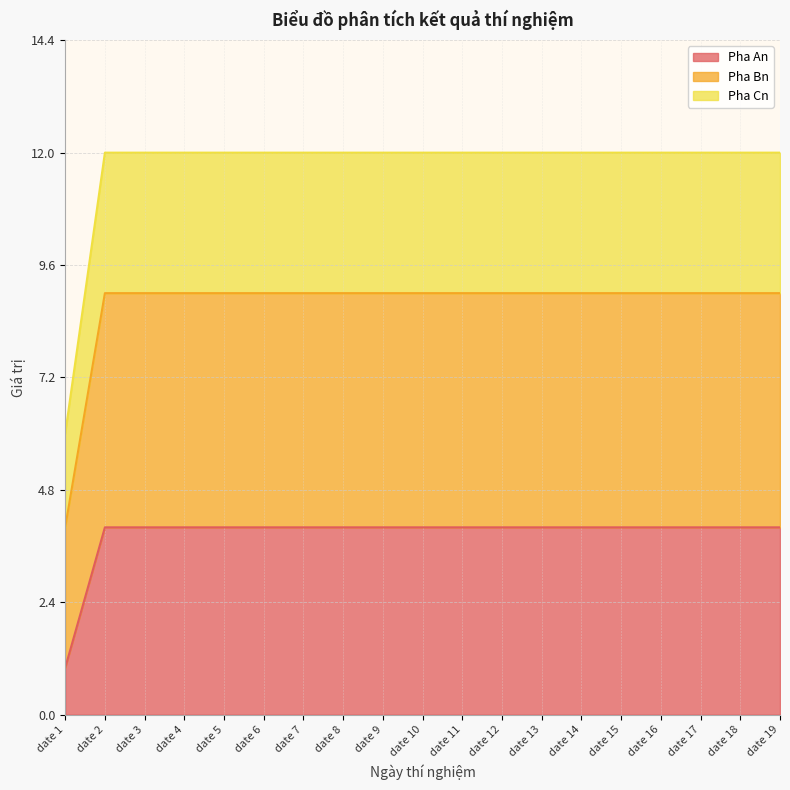

The value of Pha An at date 16 is 2. True or false?

False